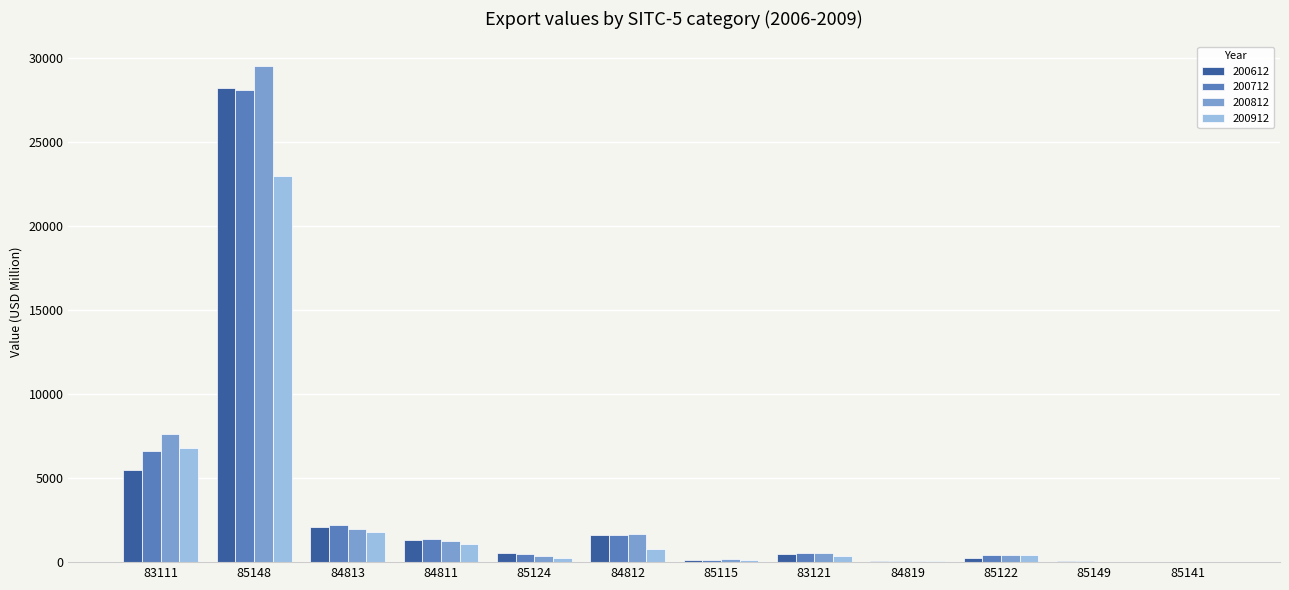

Is the value of 200812 at 83111 greater than the value of 200612 at 85124?

Yes